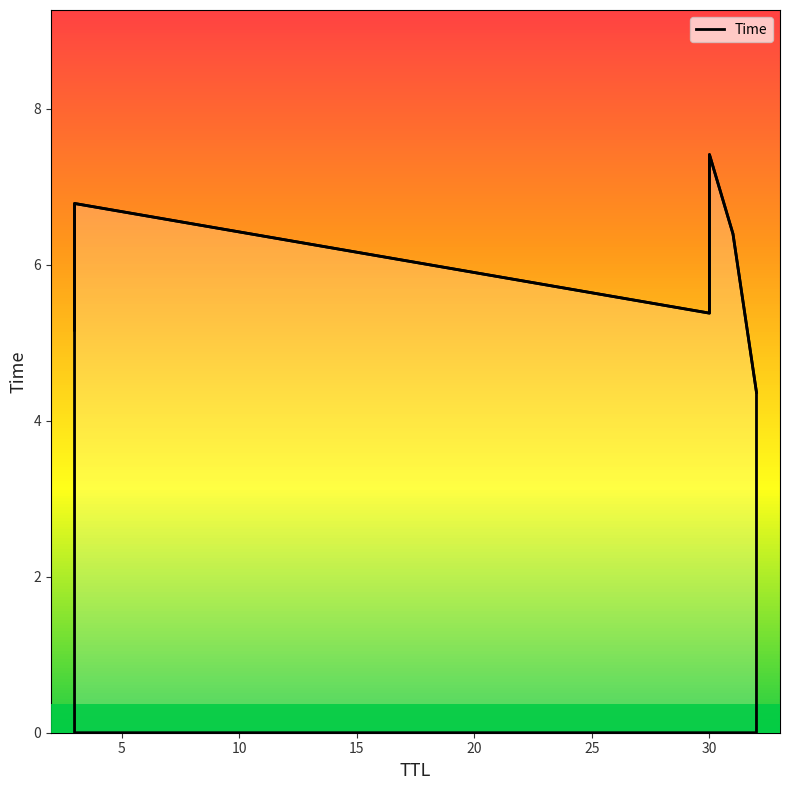

What is the change in value from 32 to 31?

+2.0